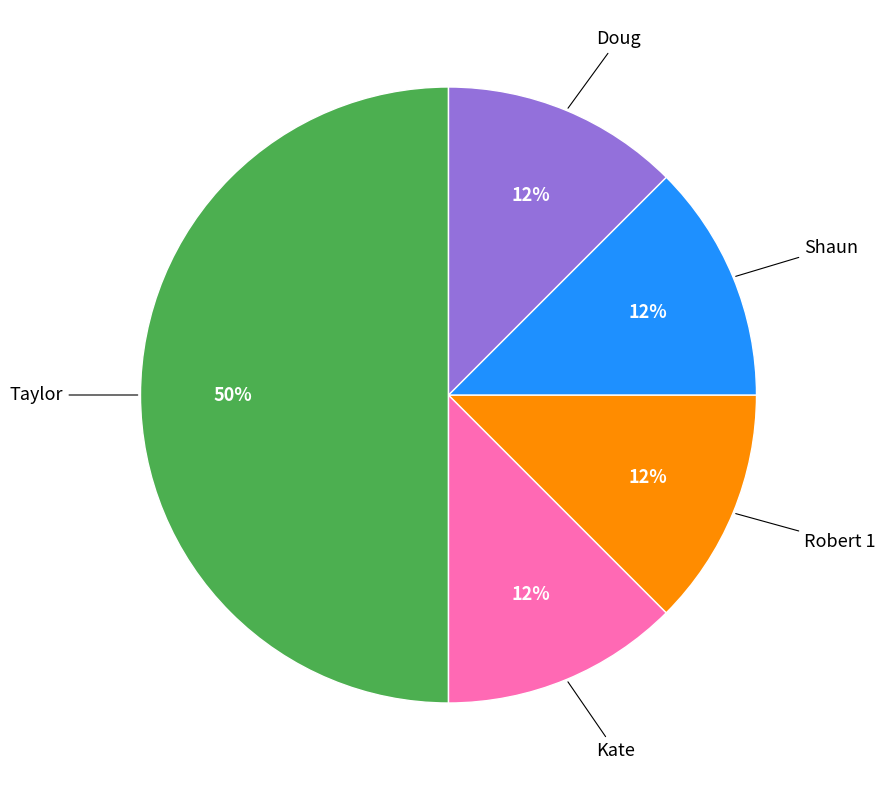

To the nearest percent, what is the average slice percentage?

20%